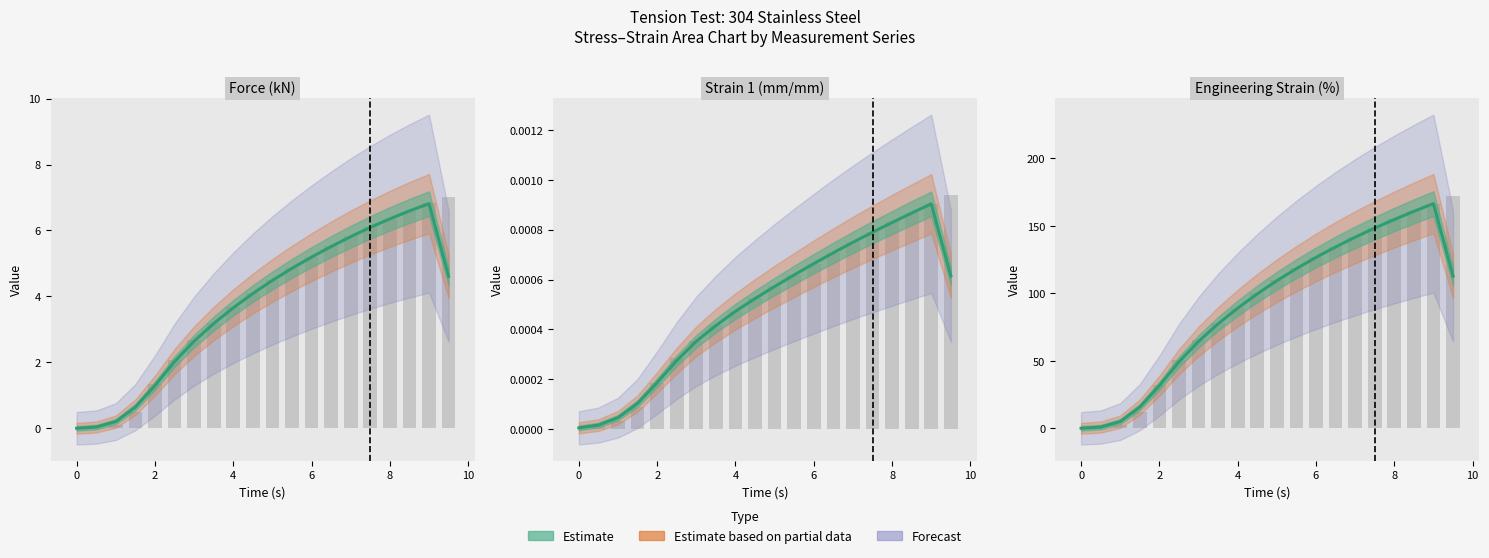

The value of Strain 1 (mm/mm) at 1.0 is 0.0. True or false?

True